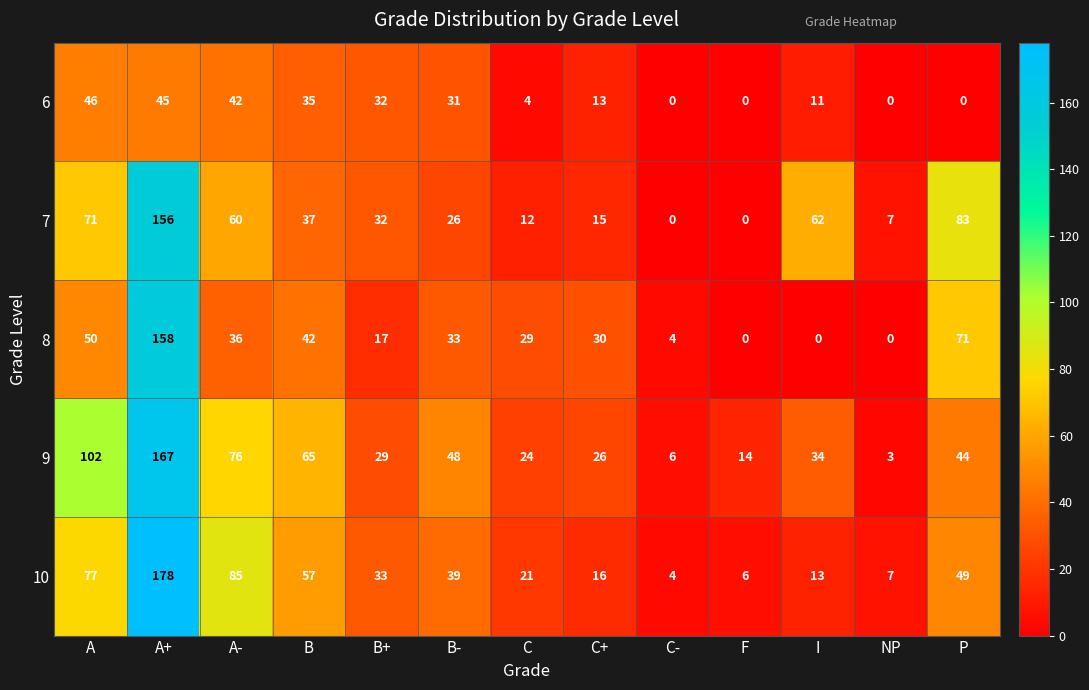

Which category has the highest value in the 10 series?

A+